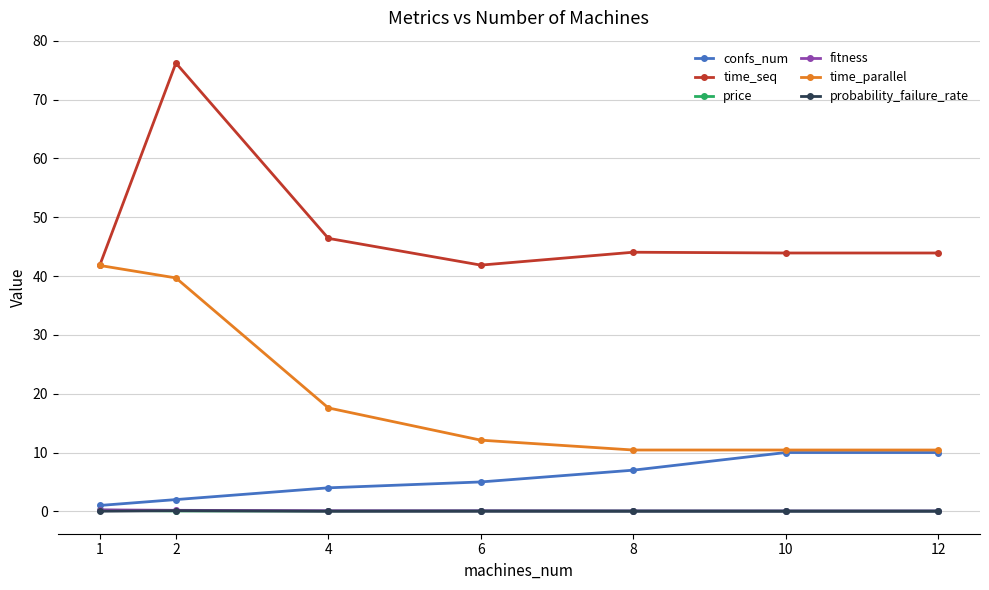

True or false: fitness and time_parallel intersect in this chart.

False